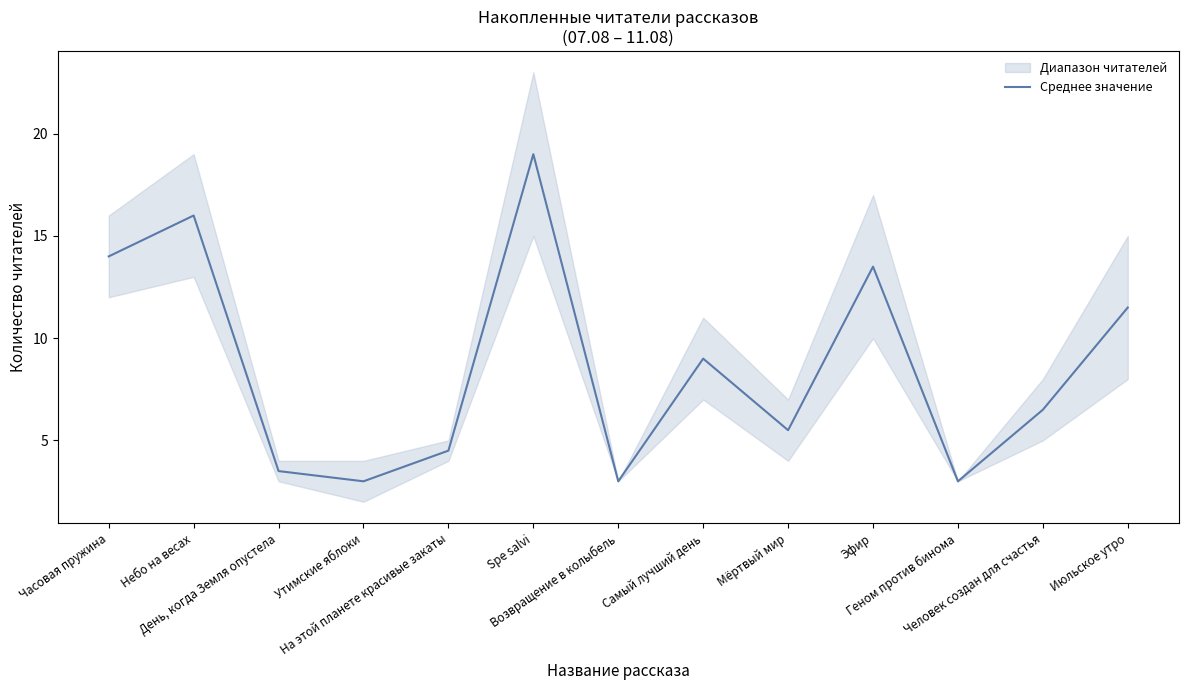

How many points are higher than both their immediate neighbors (excluding endpoints)?

4